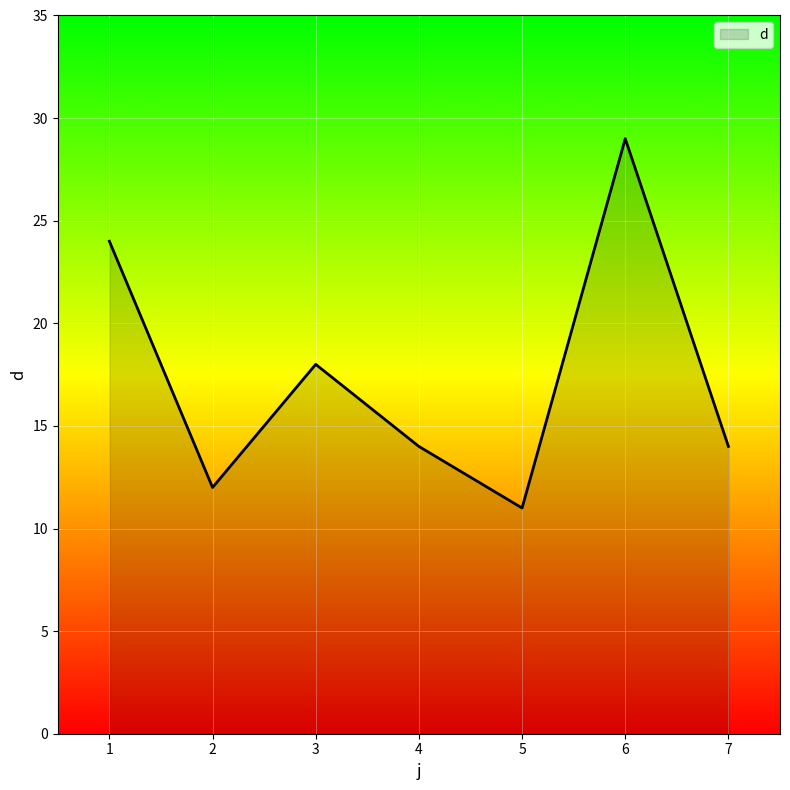

Reading left to right, what are all the values shown in this chart?

1=24	2=12	3=18	4=14	5=11	6=29	7=14